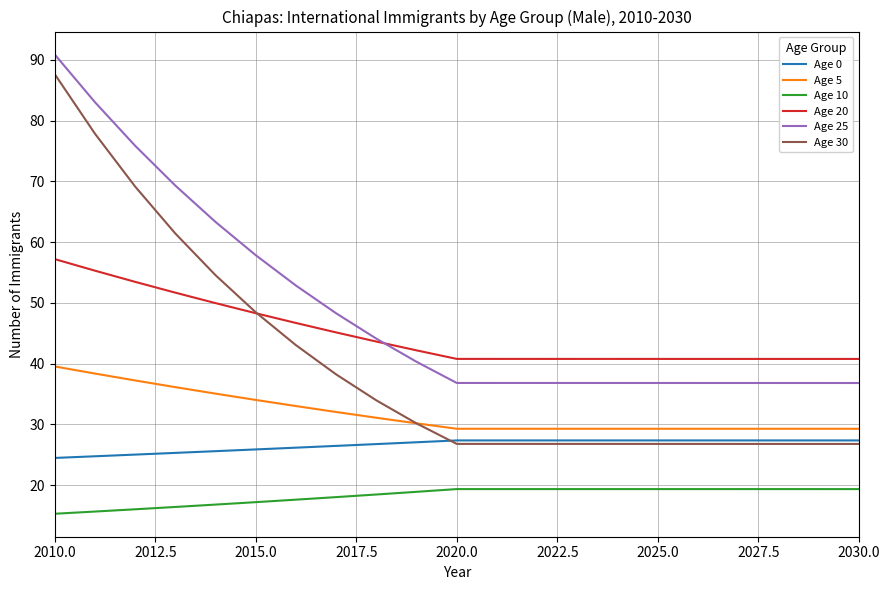

Which series has the largest total across all categories?

Age 25